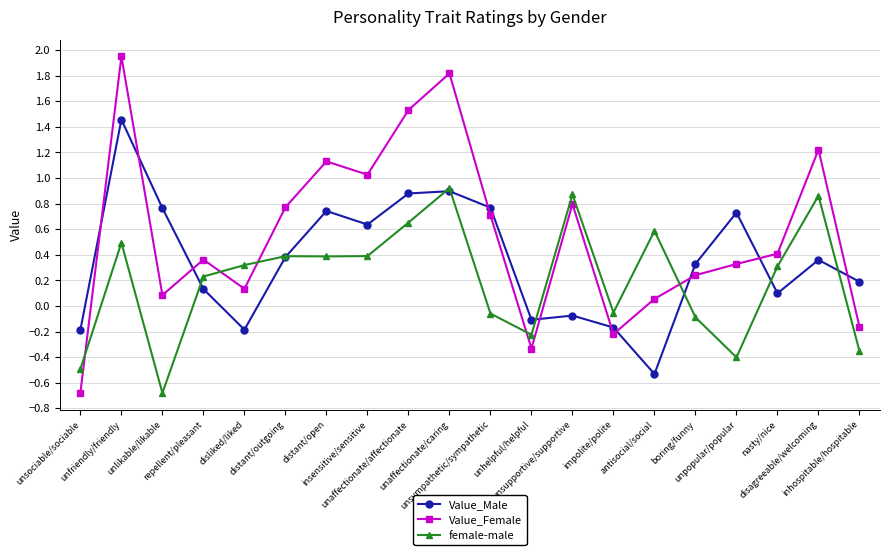

What position from the left is unsupportive/supportive?

13